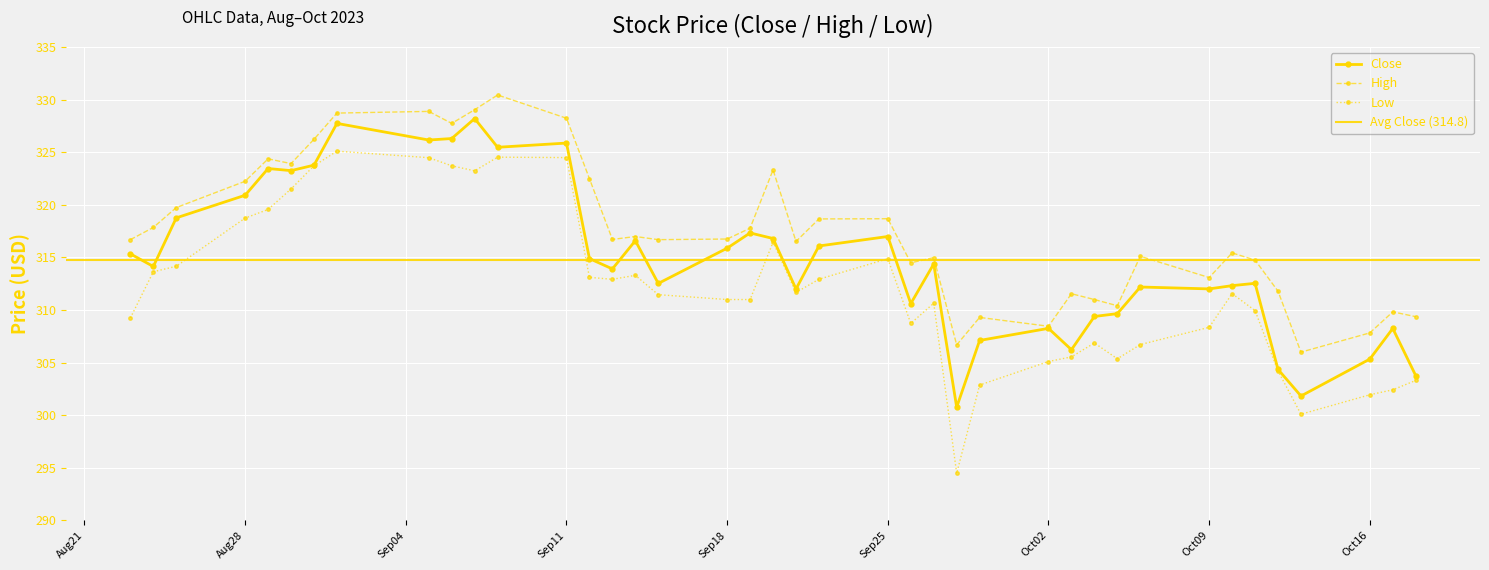

What is the lowest value of the Close series?

300.8